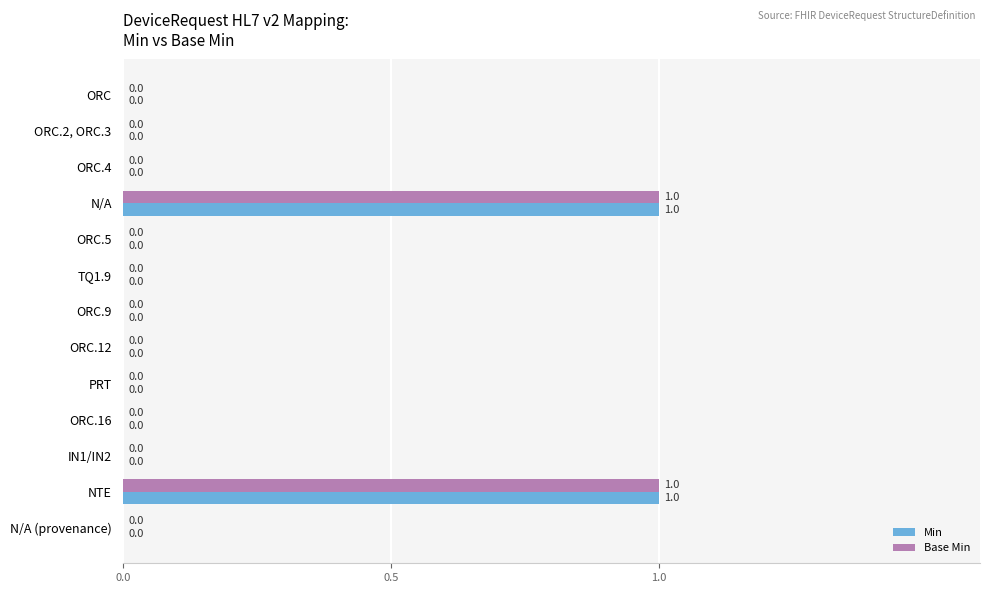

The Min series shows 0 at ORC.12. True or false?

True